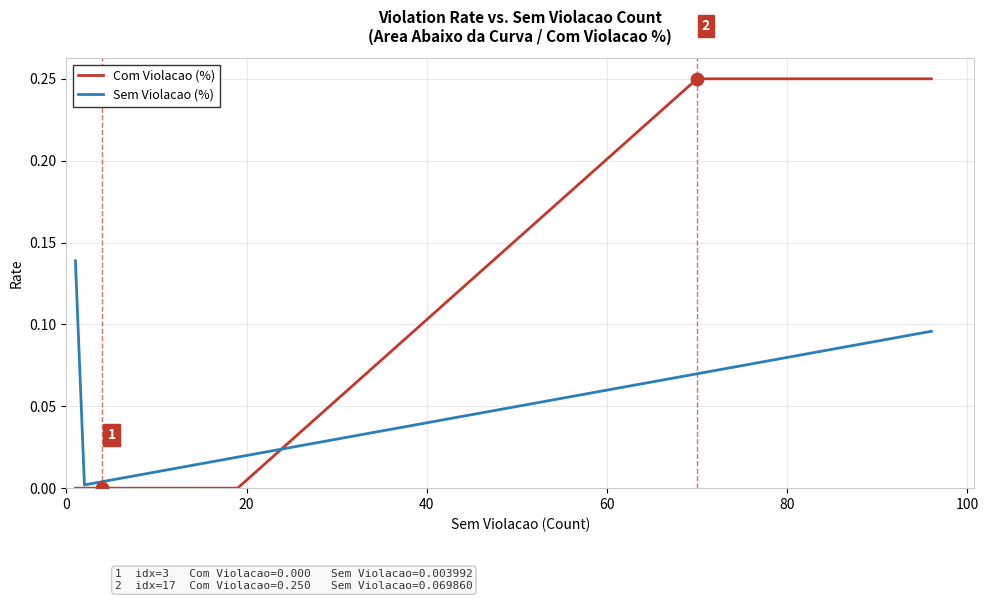

Which series has the widest spread of values?

Com Violacao (%)